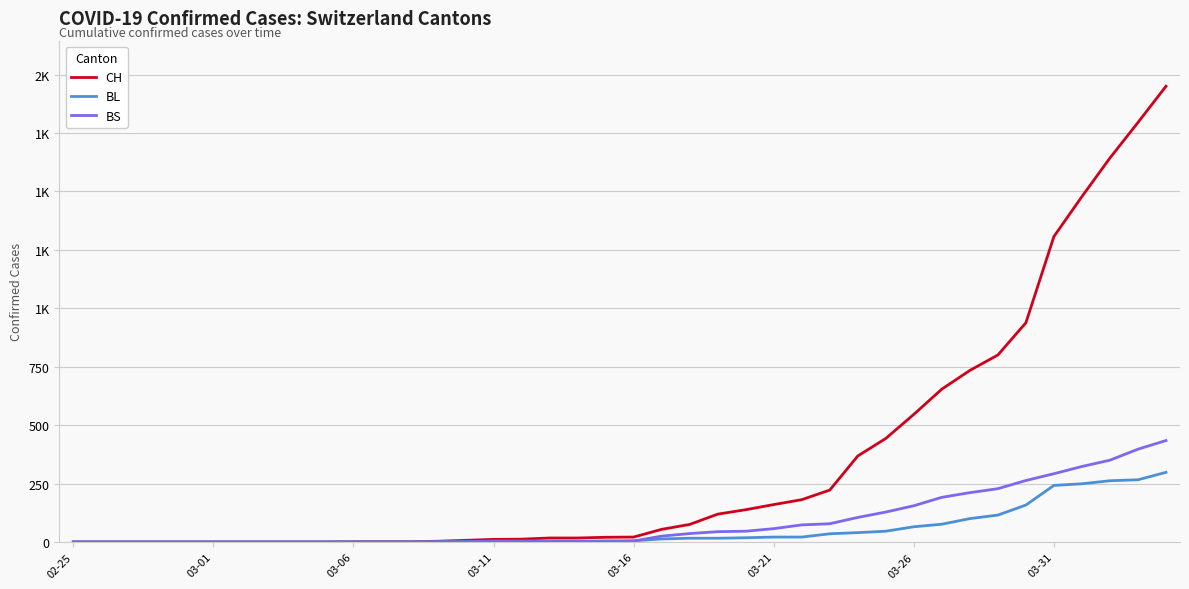

True or false: BS and CH cross at least once.

False